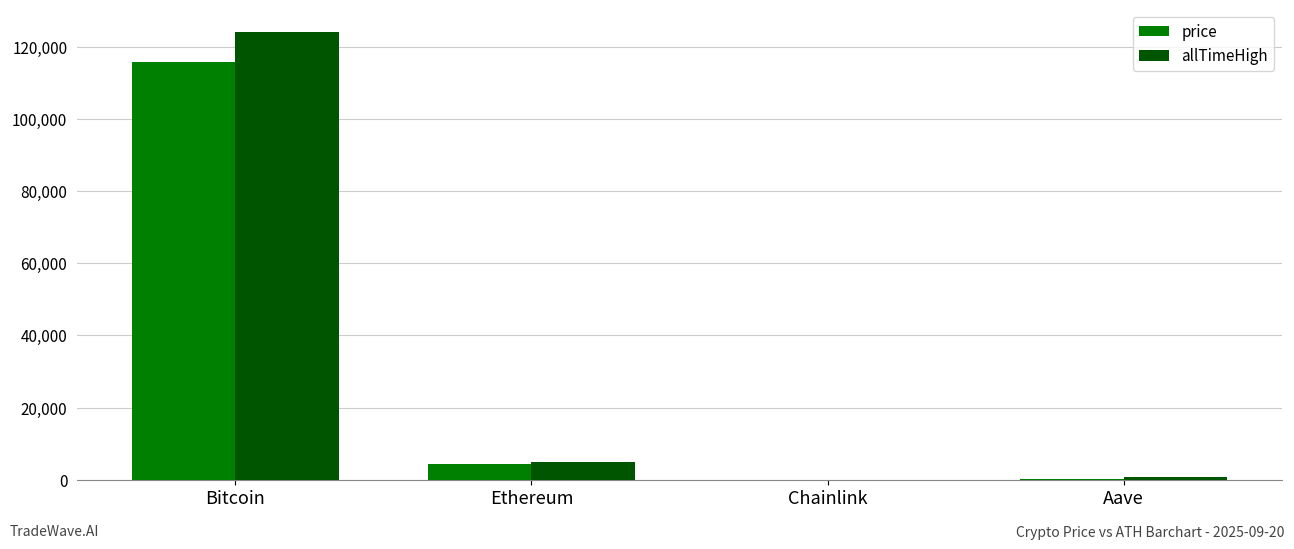

Is the value of price at Bitcoin greater than the value of allTimeHigh at Aave?

Yes